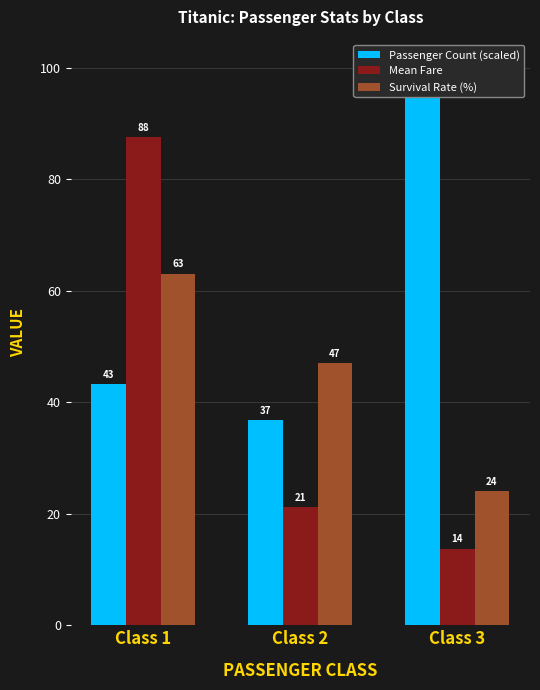

Reading left to right, list all the values displayed in this chart.

Passenger Count (scaled): 43.2	36.8	98.2
Mean Fare: 87.5	21.2	13.7
Survival Rate (%): 63.0	47.0	24.0